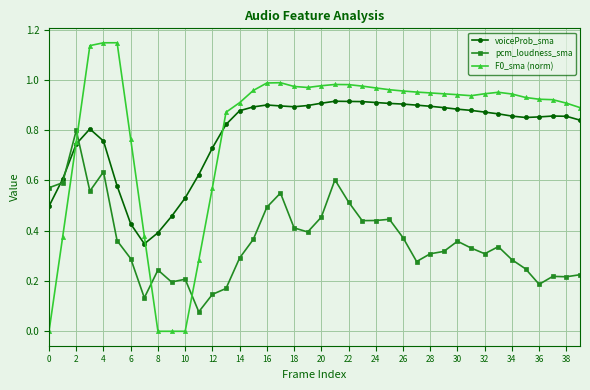

True or false: F0_sma (norm) and pcm_loudness_sma cross at least once.

True